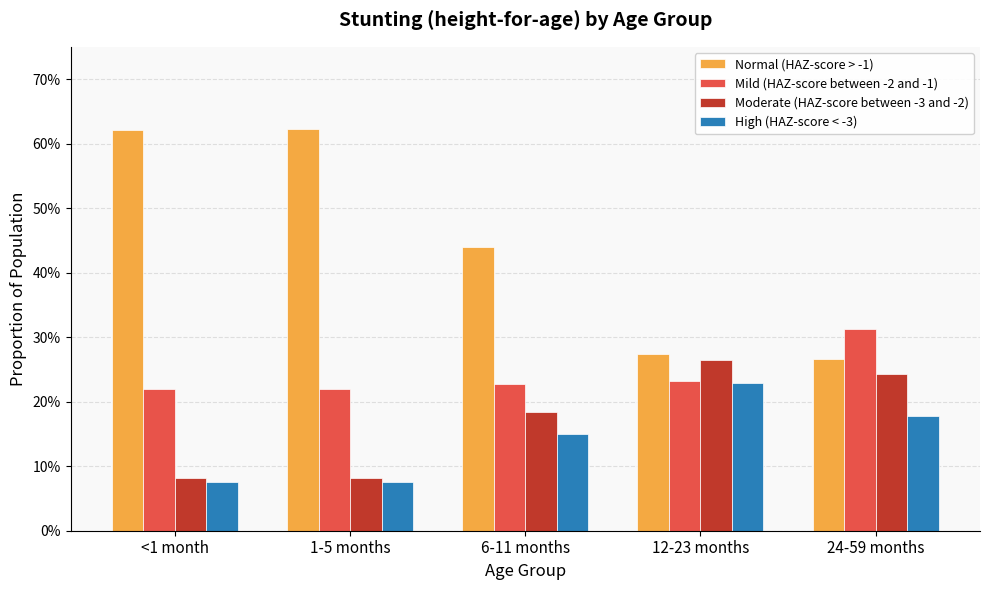

Between 6-11 months and 24-59 months, which series saw the biggest shift?

Normal (HAZ-score > -1)